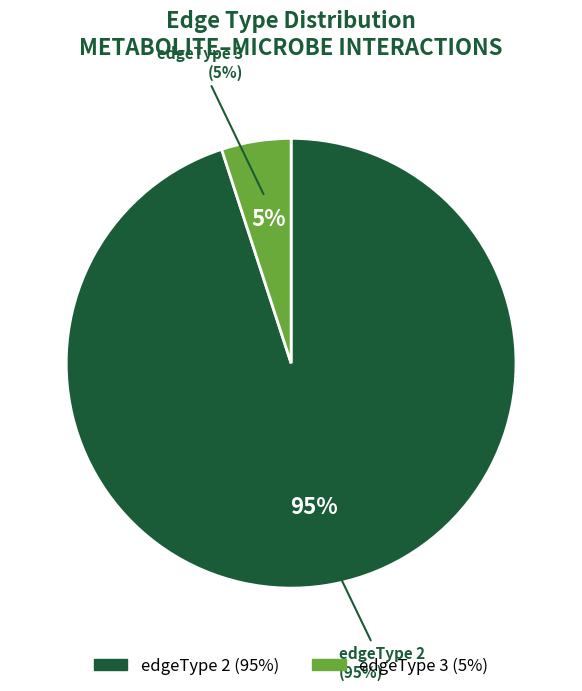

Count the number of slices in the pie.

2